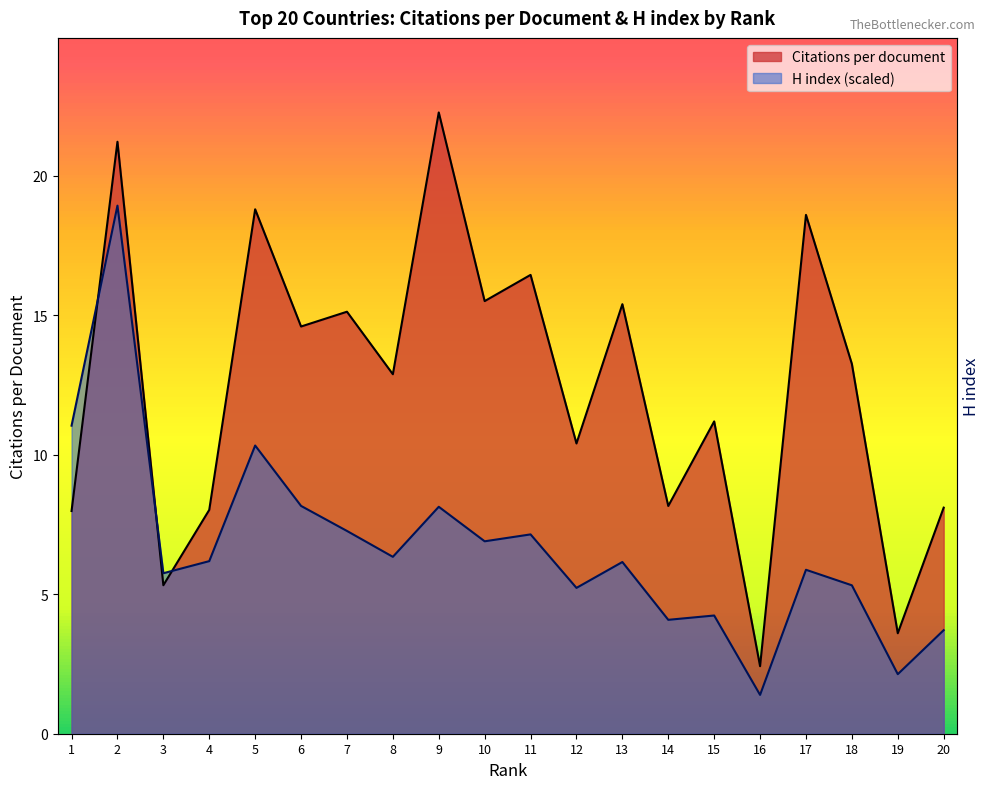

Which series changed the most between 1 and 8?

Citations per document